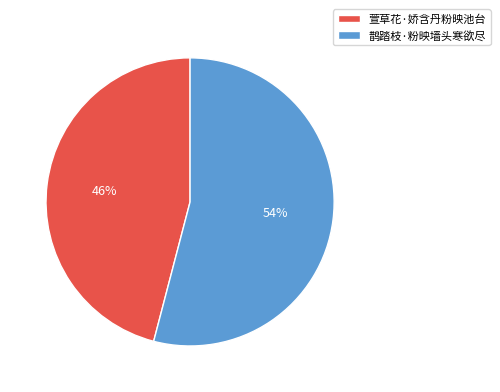

Combined, do 鹊踏枝·粉映墙头寒欲尽 and 萱草花·娇含丹粉映池台 account for over 50%?

Yes